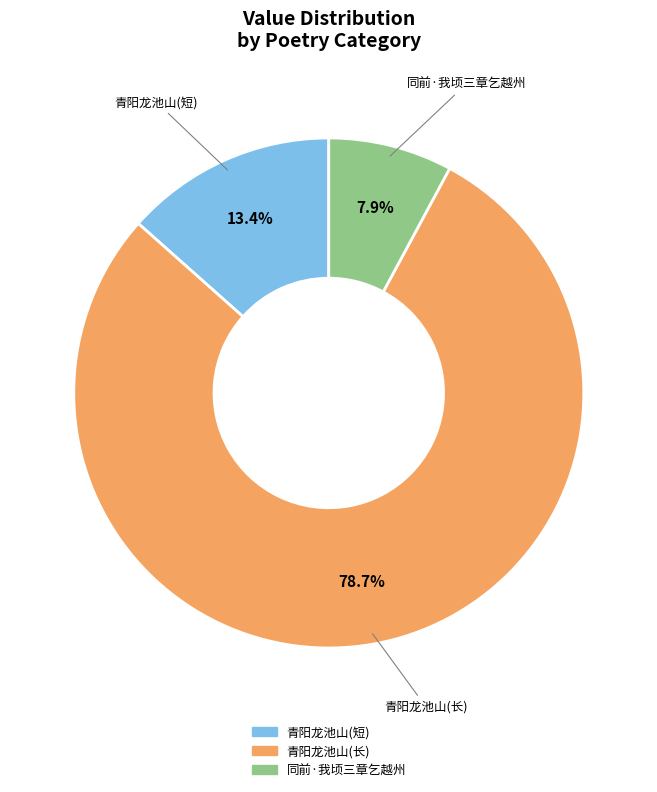

Approximately how many times larger is the value at 同前·我顷三章乞越州 compared to 青阳龙池山(短)?

0.6